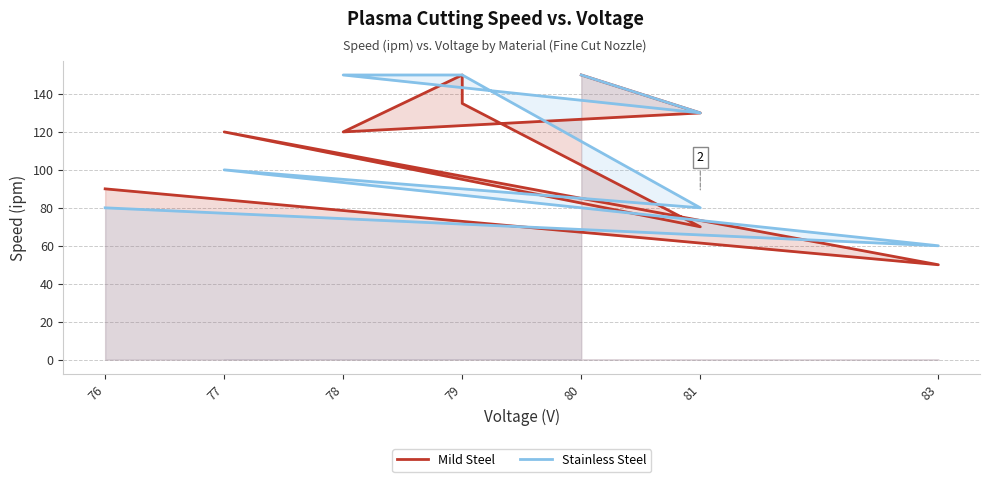

Between 79 and 77, which is larger?

79